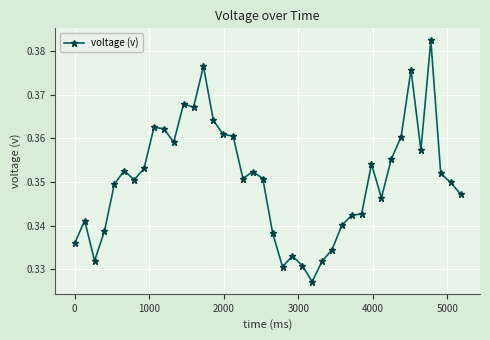

Does the chart have visible grid lines?

Yes